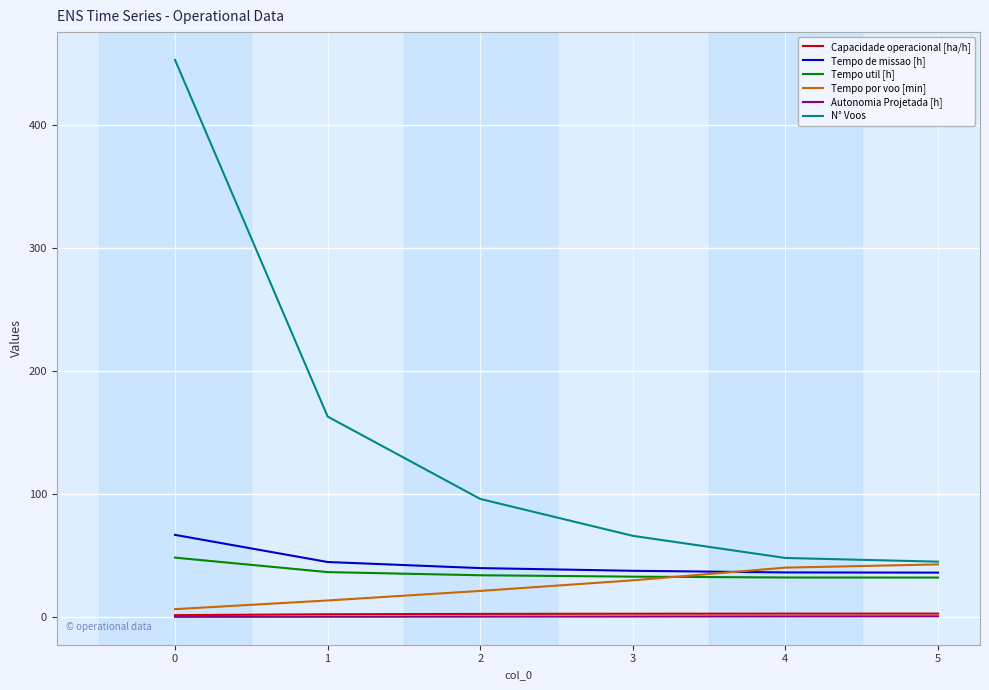

Which series has the largest total across all categories?

N° Voos